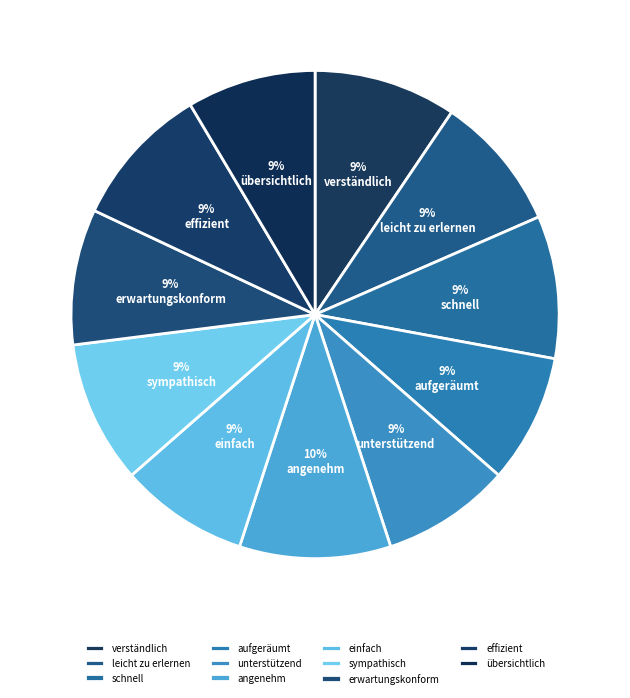

How many slices are in this pie chart?

11